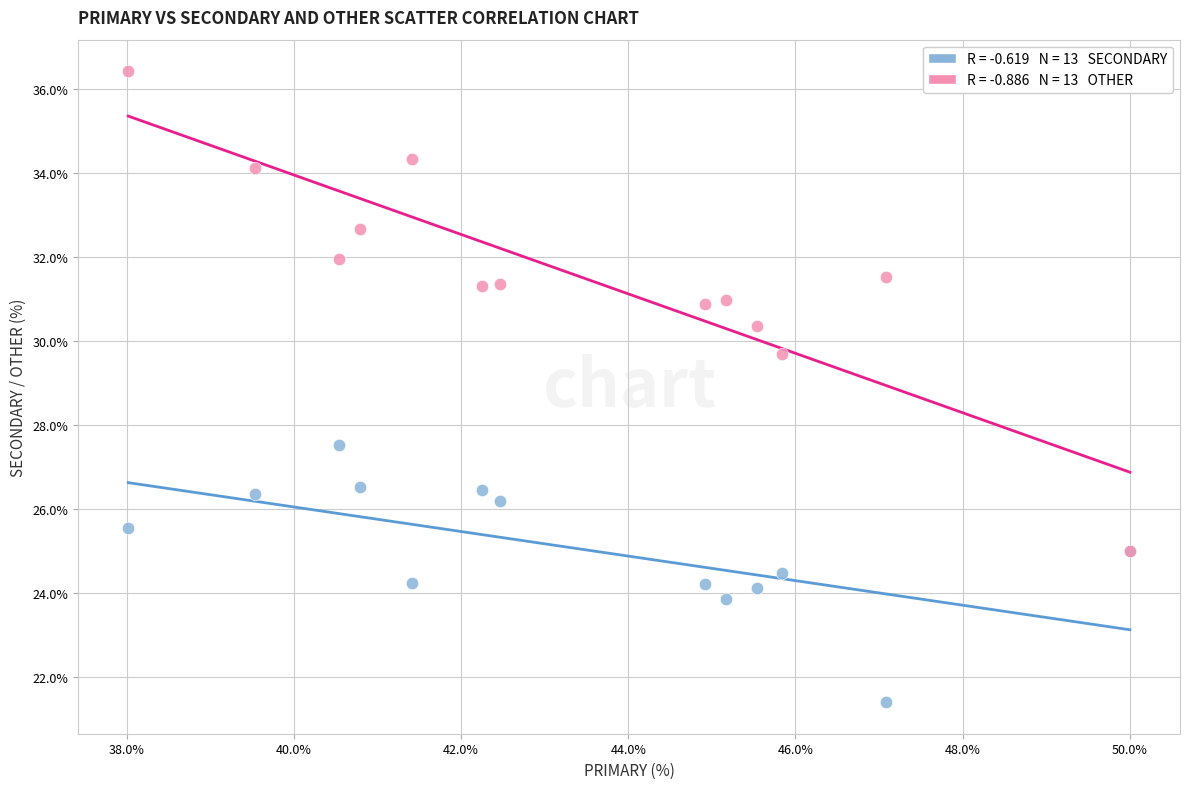

Across all series, what Y value is closest to 28?

27.5